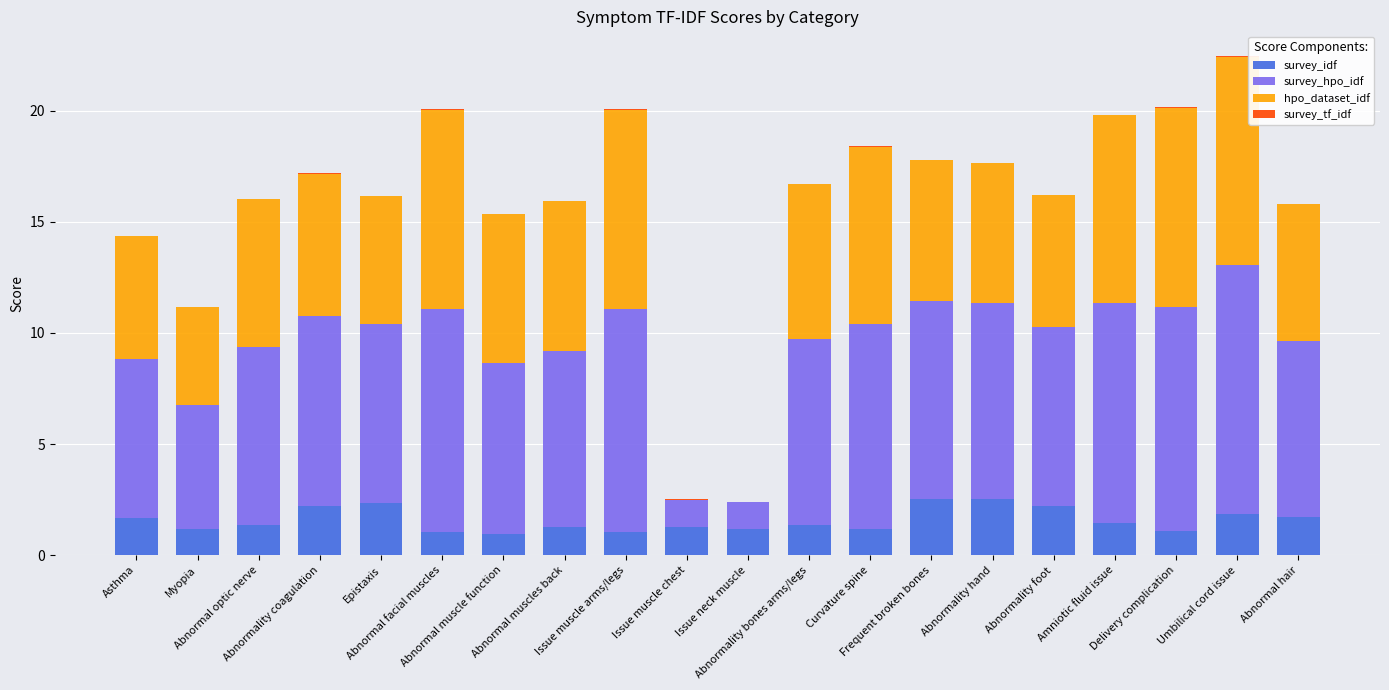

What is the highest value of the survey_idf series?

2.5